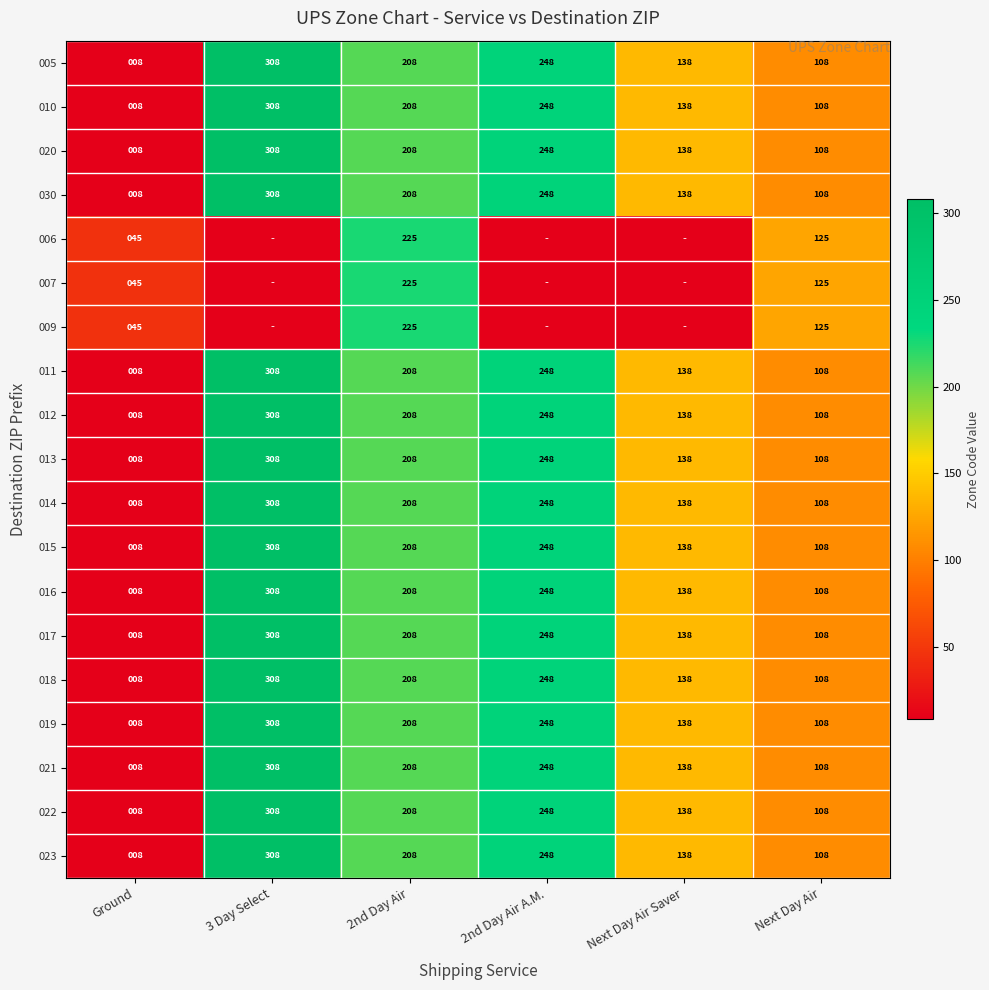

What is the spread (max minus min) of values at Next Day Air Saver?

138